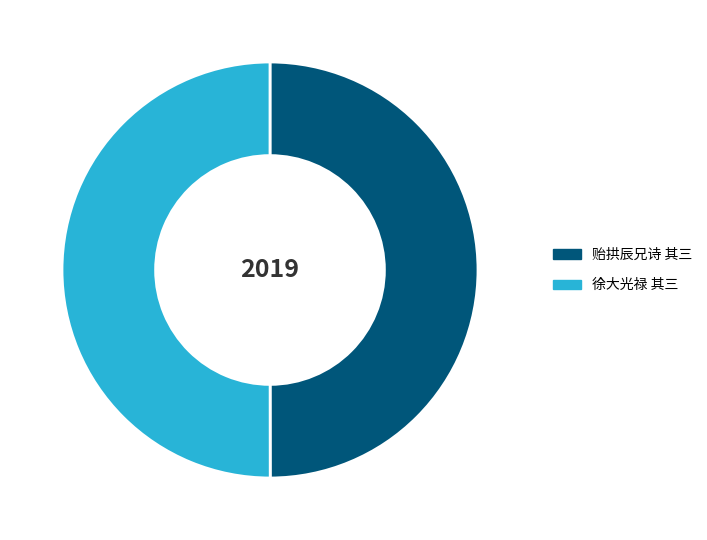

Rank the categories by value from highest to lowest.

徐大光禄奉使江西淮邸见顾赠之再得四绝句 其三, 贻拱辰兄诗之来岁为辛巳秋有传举丈夫子者再得四绝句 其三